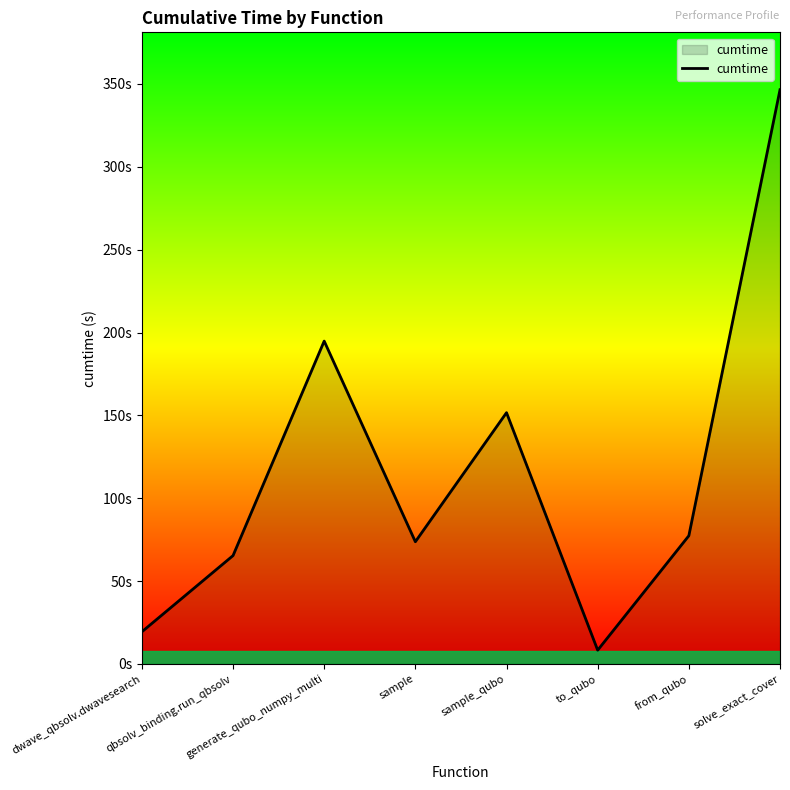

Does the chart display data point markers on the line(s)?

No